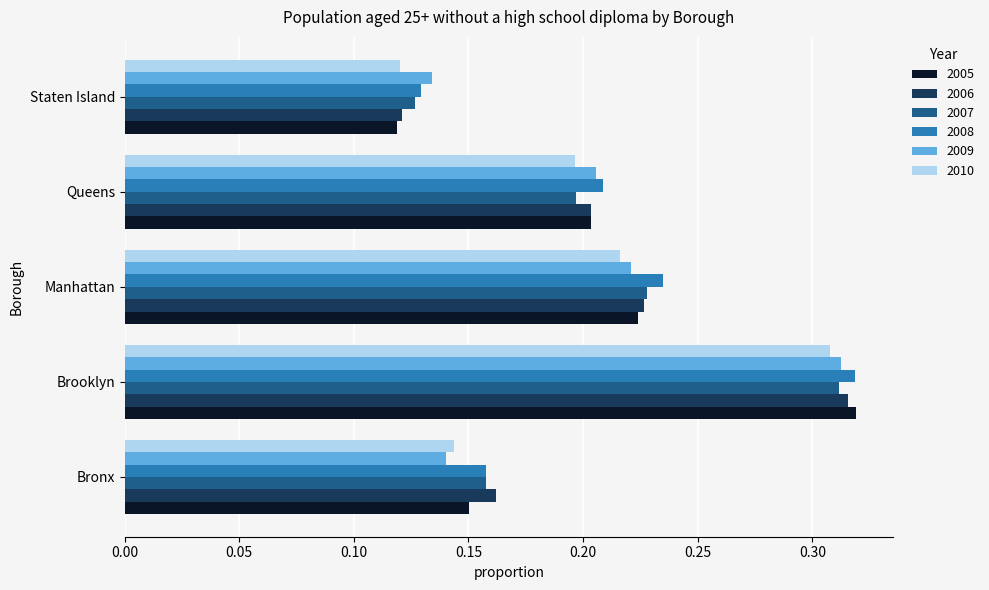

What is the sum of the 2006 values at Manhattan and Brooklyn?

0.5